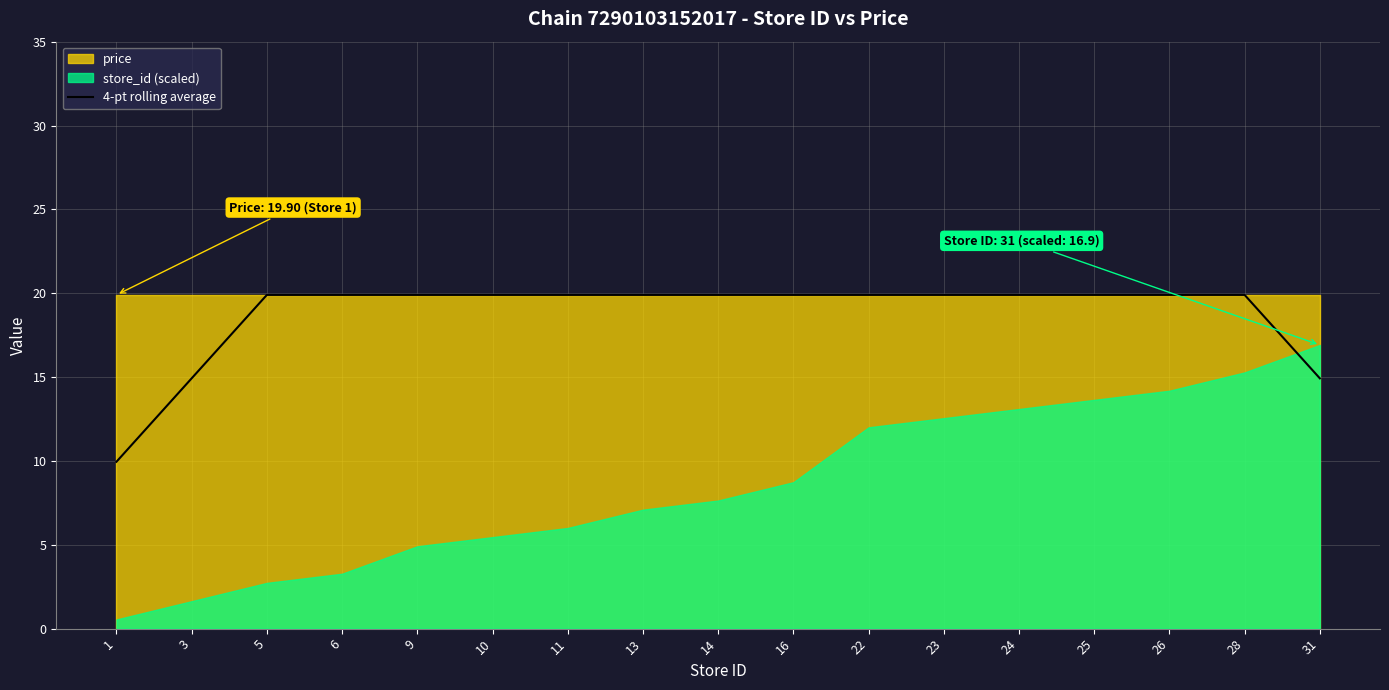

Where does the 4-pt rolling average series first go above 19?

5